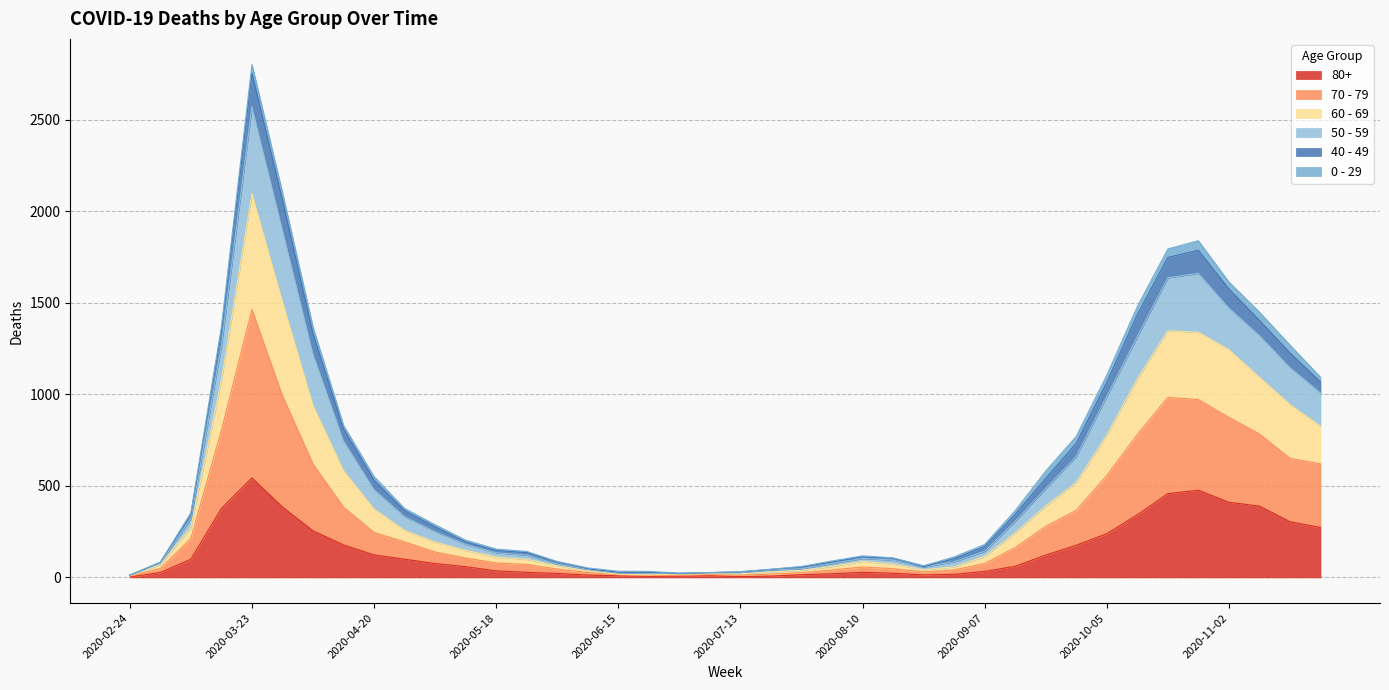

At which category is the sum across all series the highest?

2020-03-23